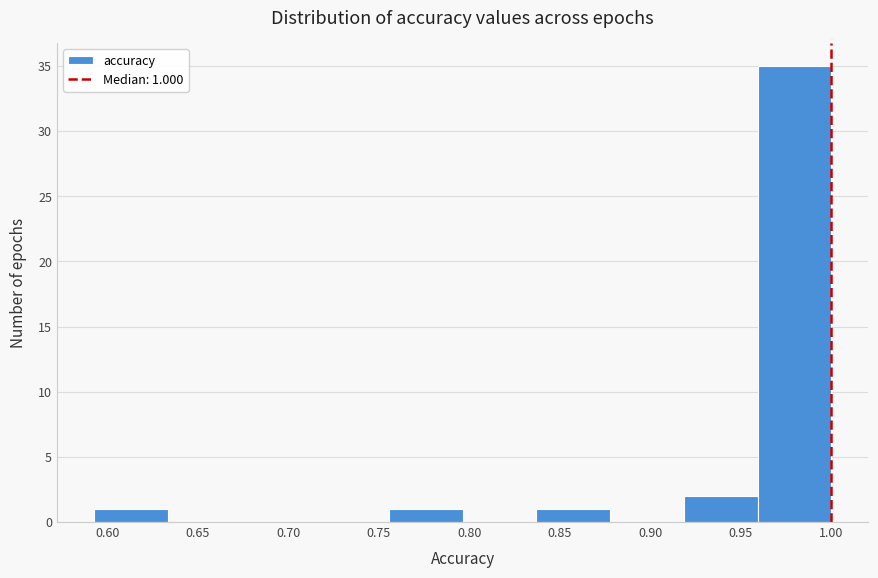

Which range on the x-axis has the tallest bar?

0.960 to 1.000